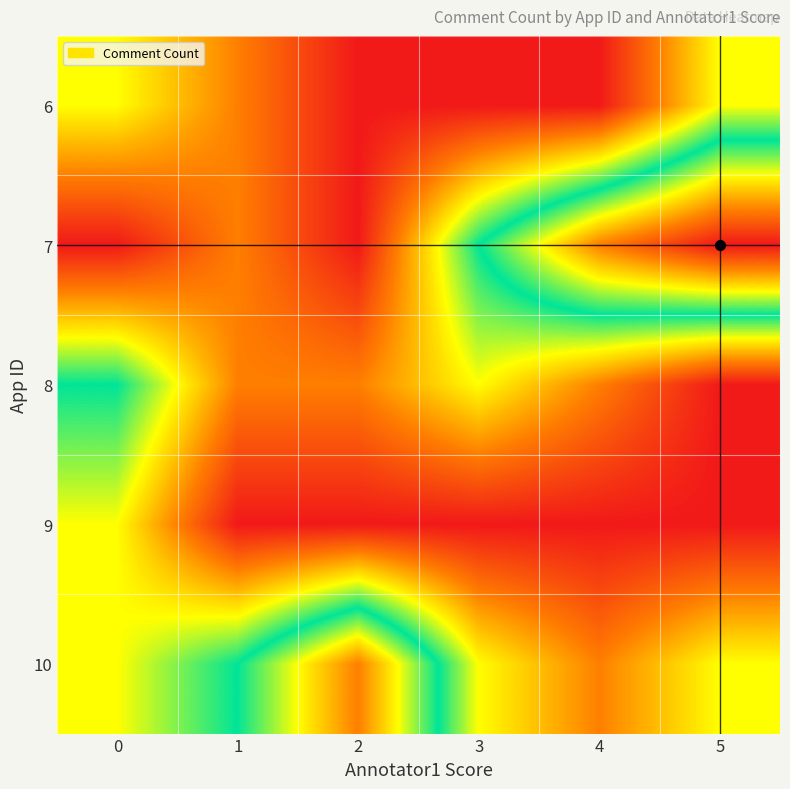

Rank the series by their maximum value, from lowest to highest.

6, 9, 8, 10, 7